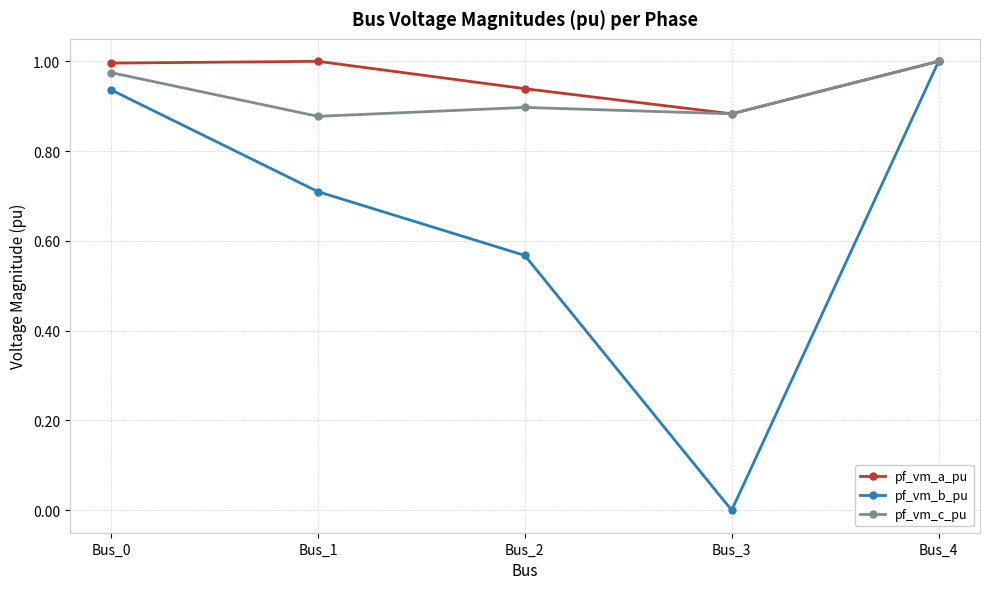

How many interior local valleys does the pf_vm_a_pu series have?

1